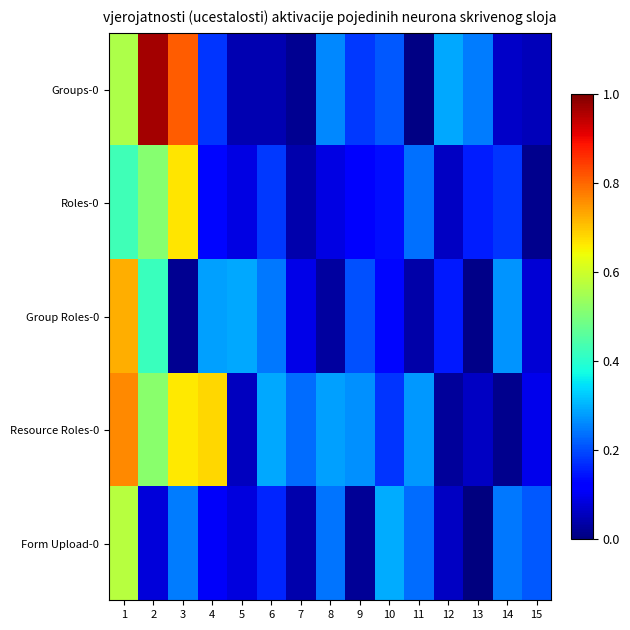

At which category does the chart reach its minimum across all series?

13